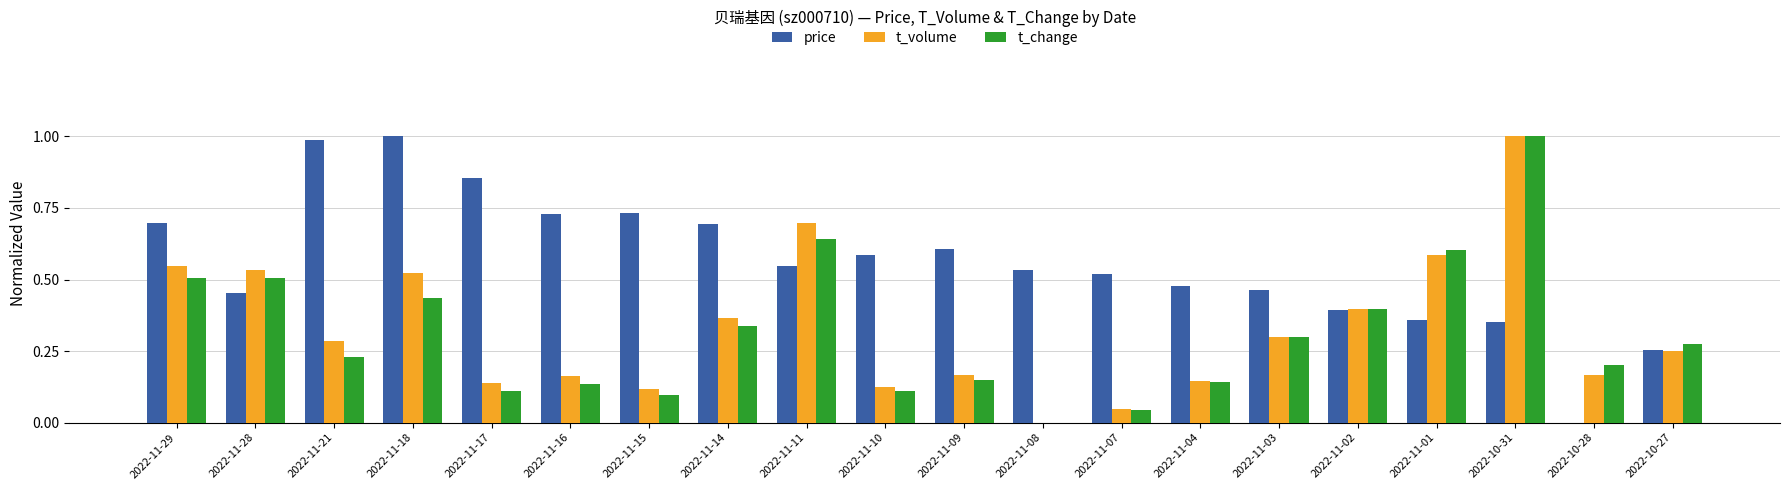

What is the sum of all price values?

11.2